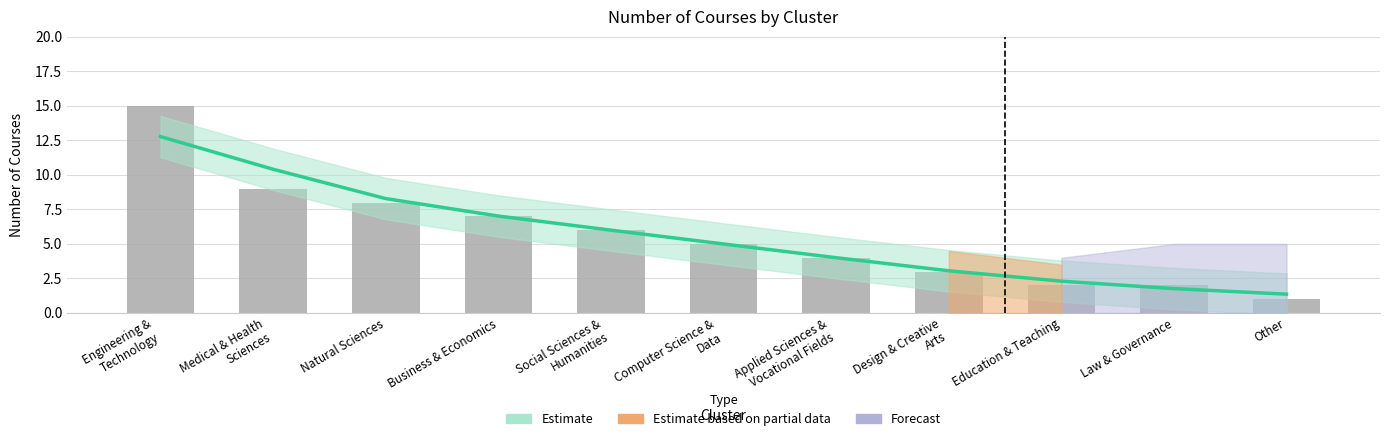

Is the value of Estimate at Engineering &
Technology greater than the value of Course Count at Other?

Yes